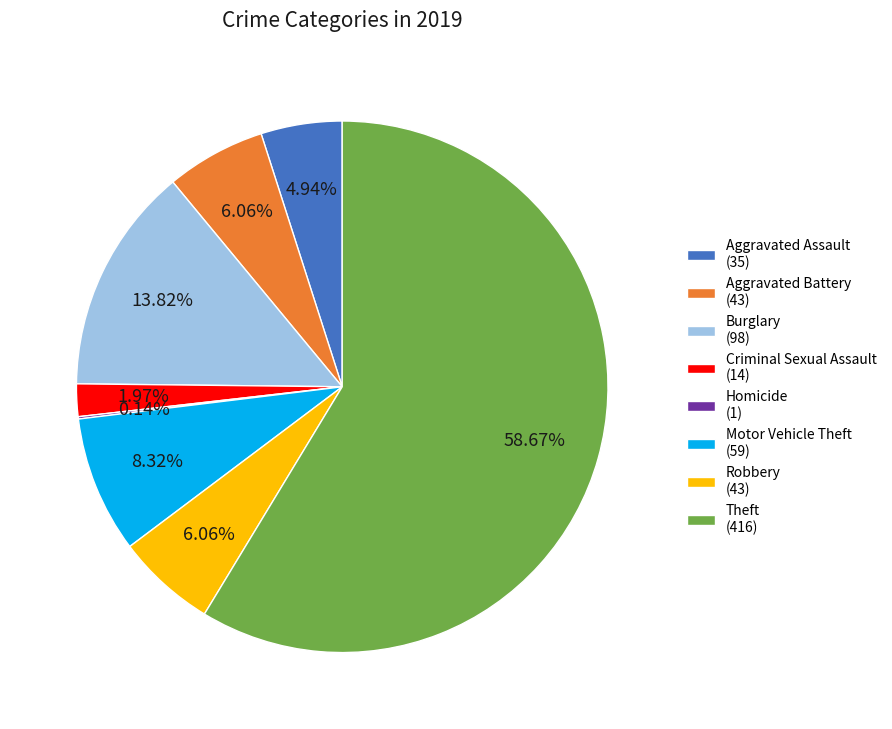

Is there any slice that represents more than half of the pie?

Yes